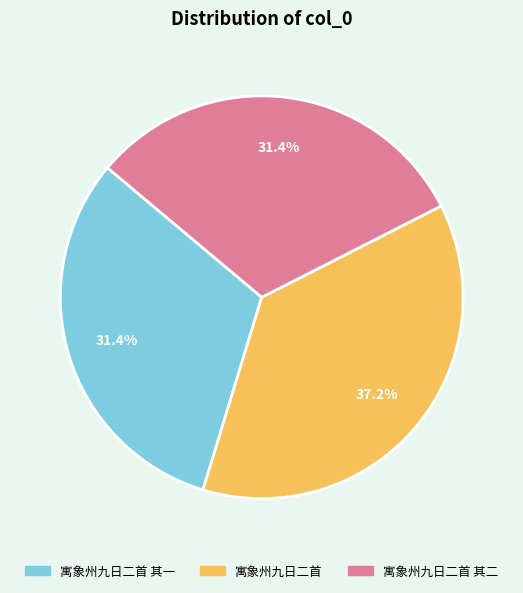

Count the number of slices in the pie.

3